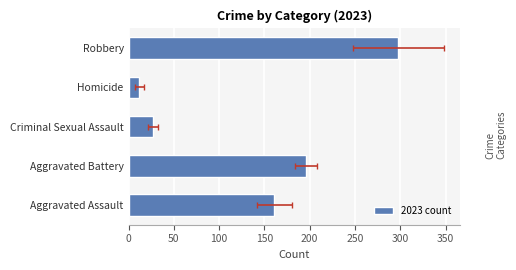

How many categories are shown in the chart?

5